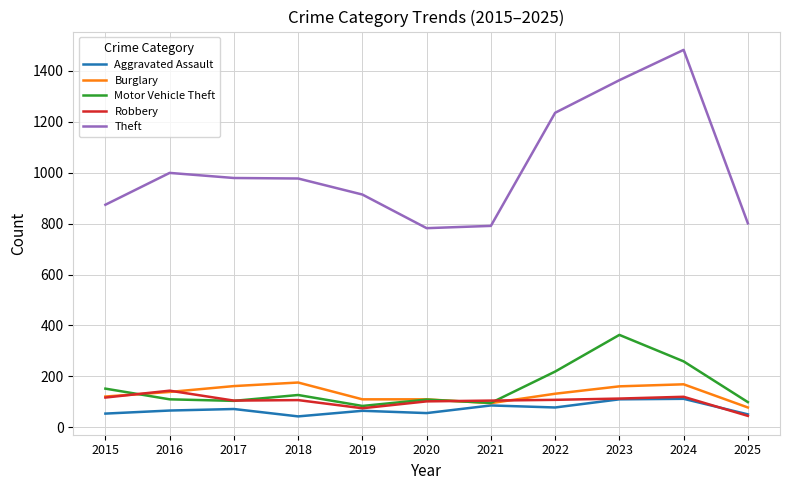

True or false: Motor Vehicle Theft and Theft intersect in this chart.

False